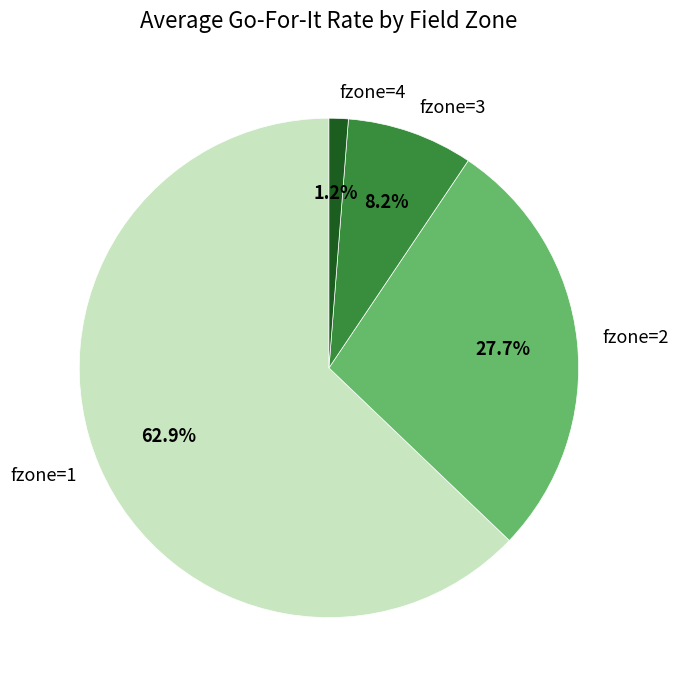

What is the largest slice in the pie chart?

fzone=1